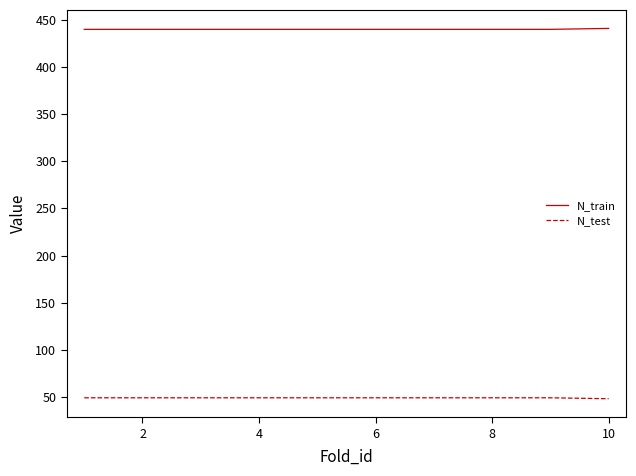

Rank the series by their average value, from lowest to highest.

N_test, N_train